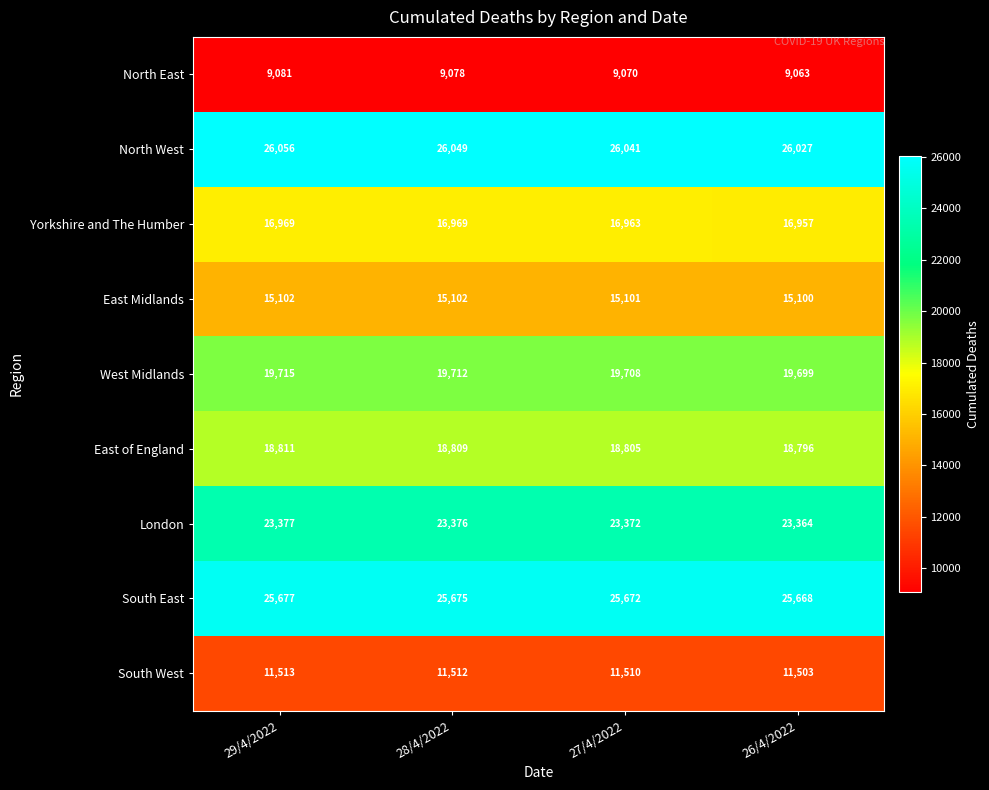

Rank the series by their maximum value, from lowest to highest.

North East, South West, East Midlands, Yorkshire and The Humber, East of England, West Midlands, London, South East, North West